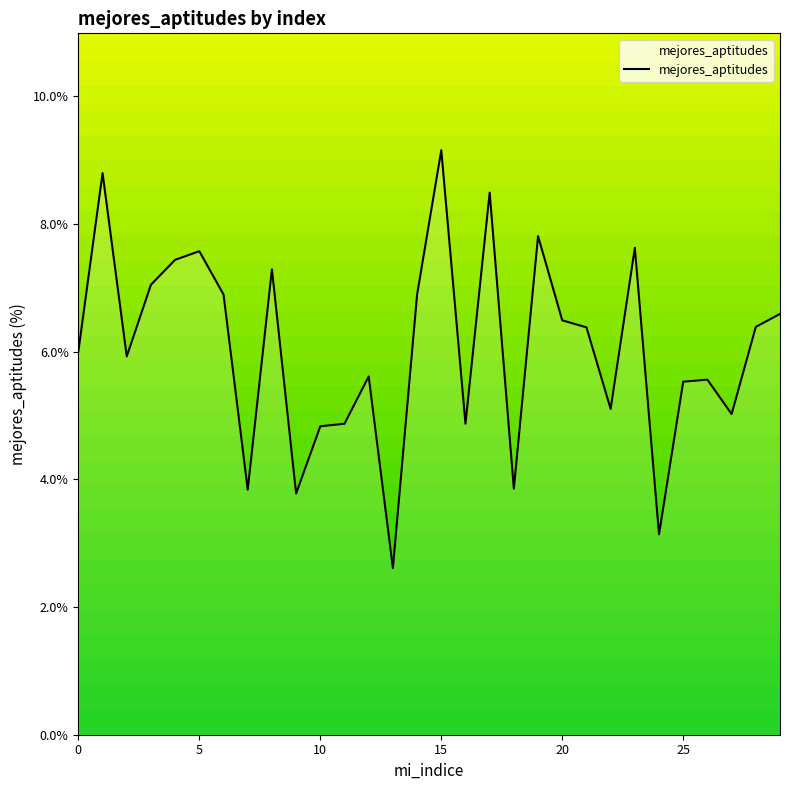

What is the smallest value displayed?

2.6